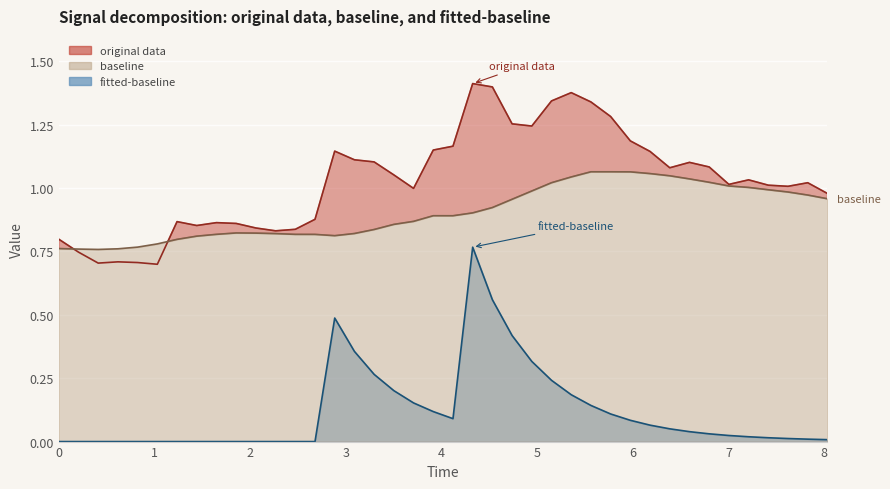

What are all the series names shown in the legend?

baseline, original data, fitted-baseline